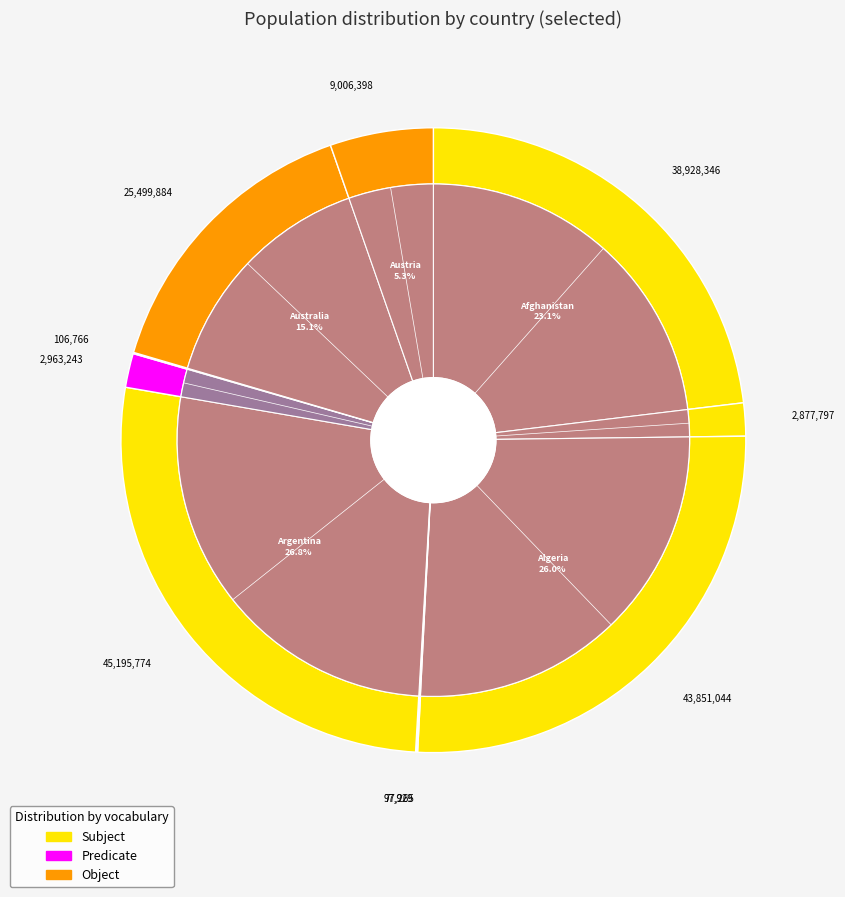

Is it true that Austria is 1% of the pie?

False